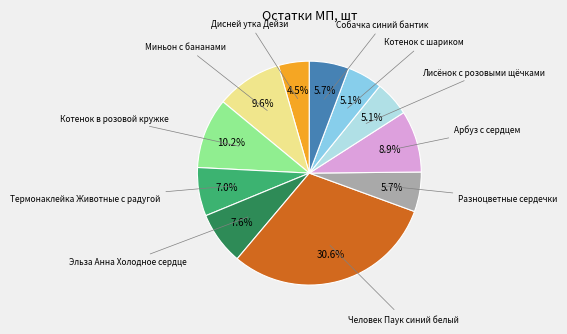

Is there a majority slice in this chart?

No